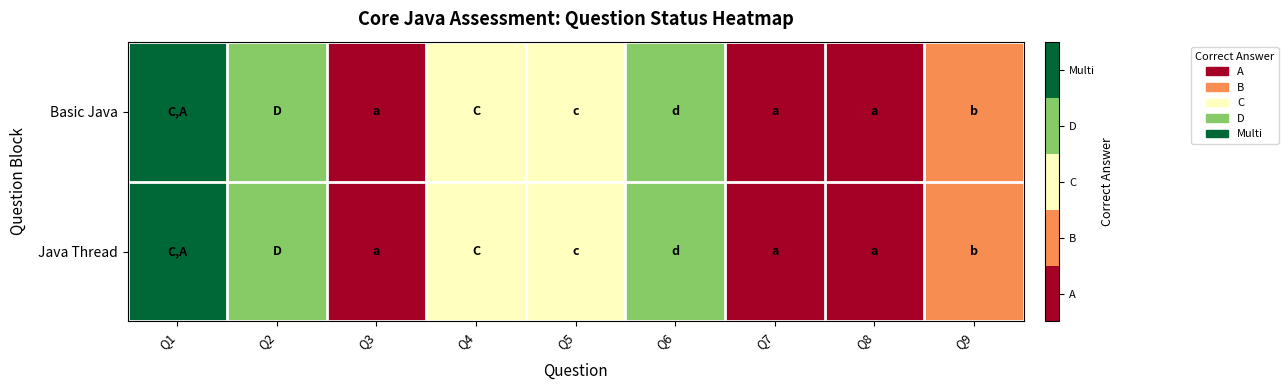

Reading right to left, transcribe all the data shown in this chart.

Basic Java: Q9=1	Q8=0	Q7=0	Q6=3	Q5=2	Q4=2	Q3=0	Q2=3	Q1=4
Java Thread: Q9=1	Q8=0	Q7=0	Q6=3	Q5=2	Q4=2	Q3=0	Q2=3	Q1=4